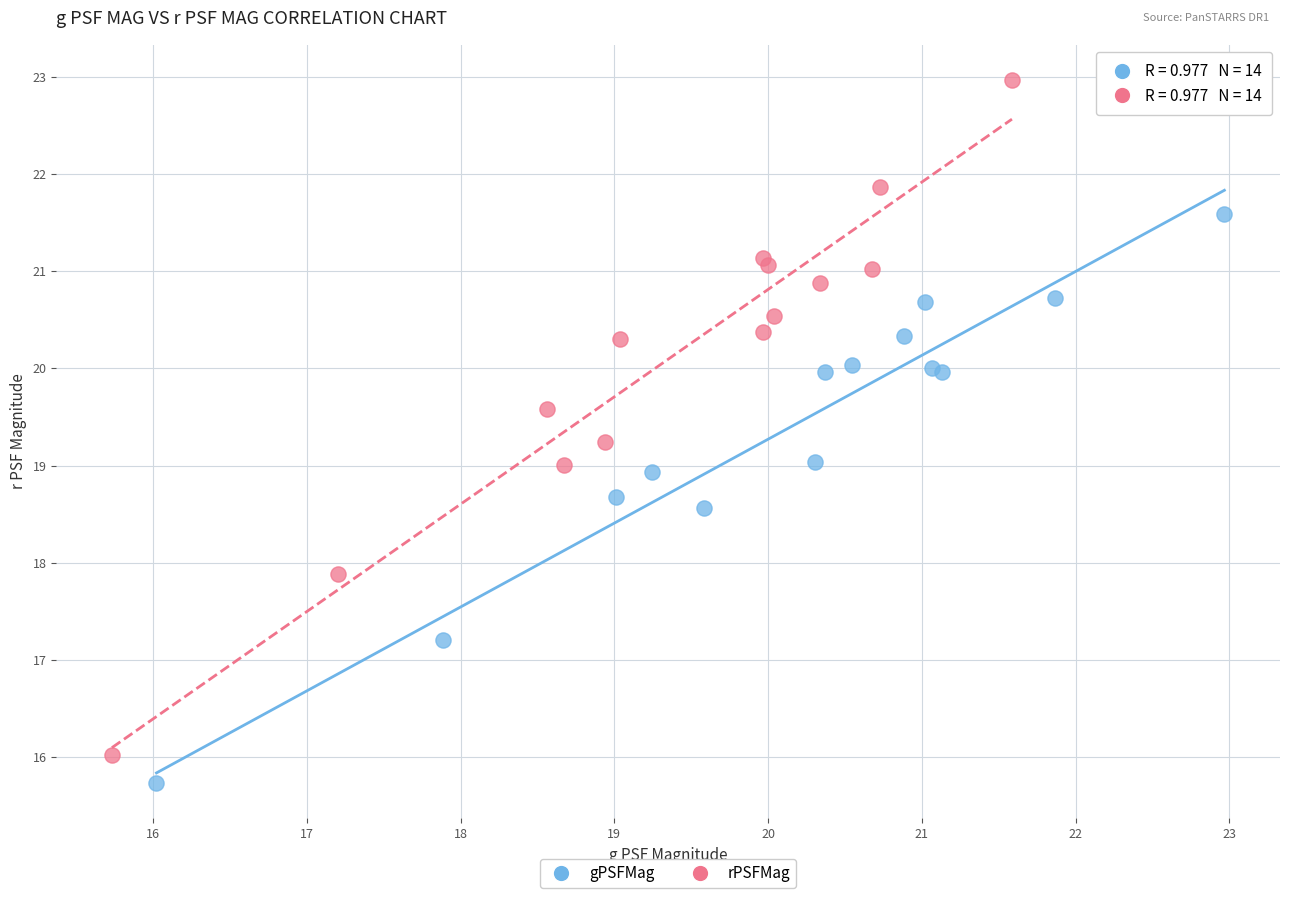

What are all the series names shown in the legend?

gPSFMag, rPSFMag